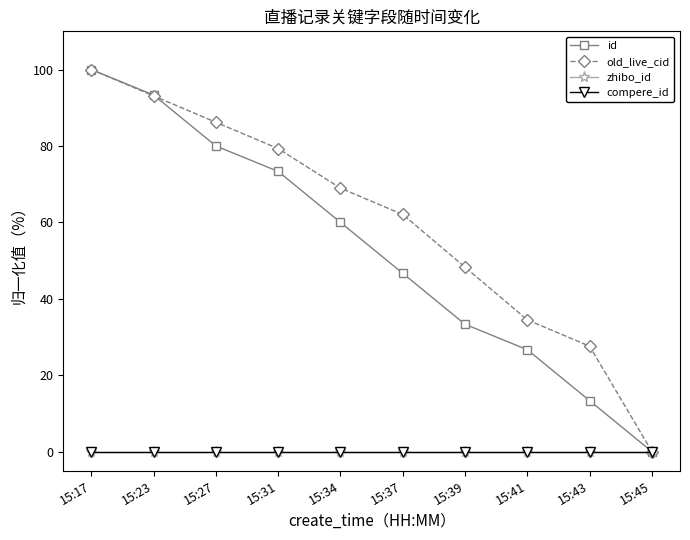

Where is id nearest to the value 50?

15:37